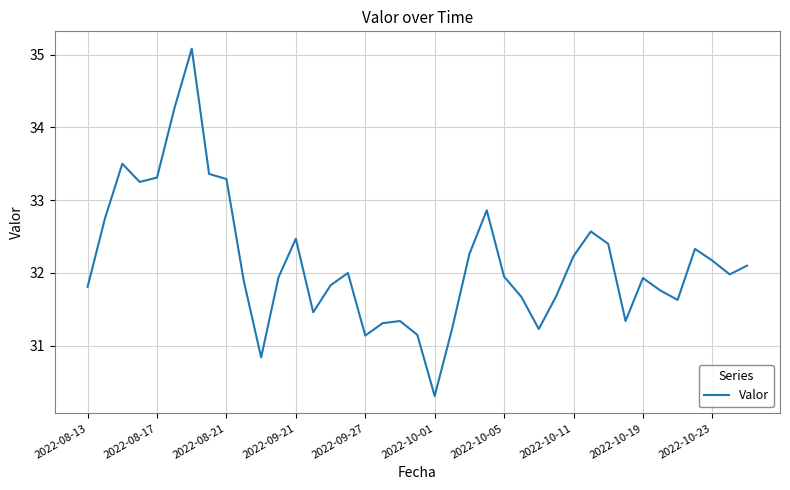

What is the maximum value shown in the chart?

35.1